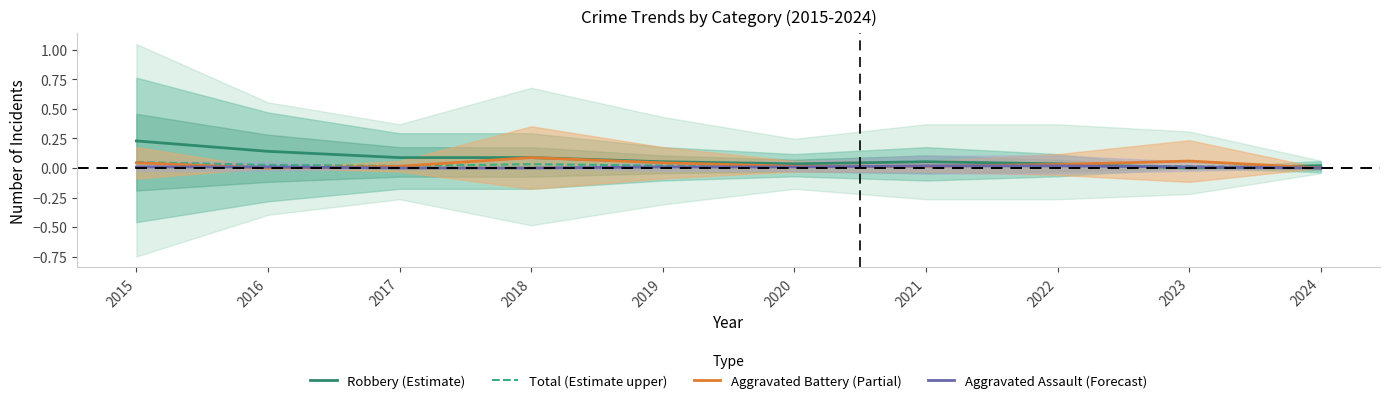

Which has a higher value, 2019 or 2018?

2018